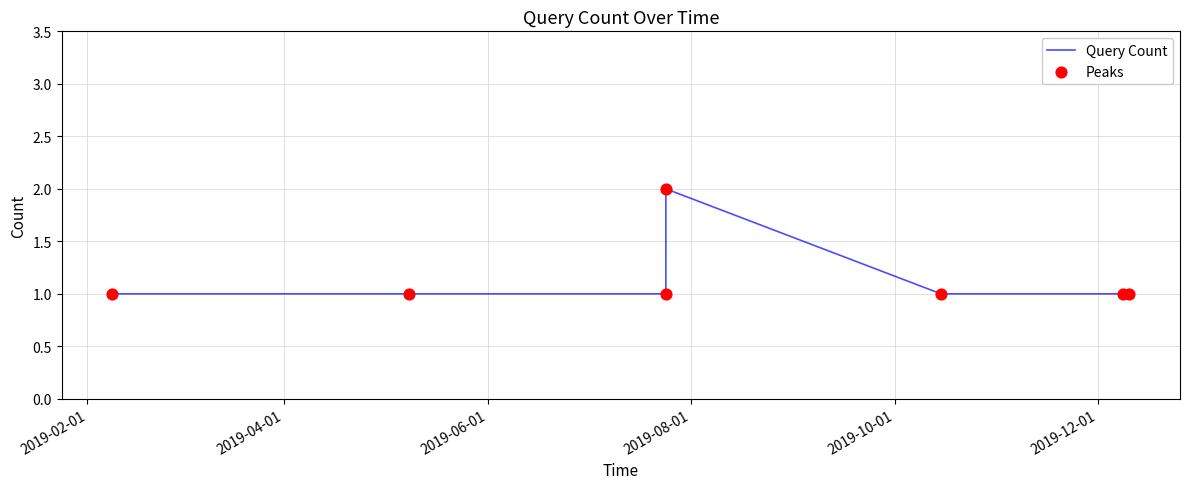

What is the sum of all values?

8